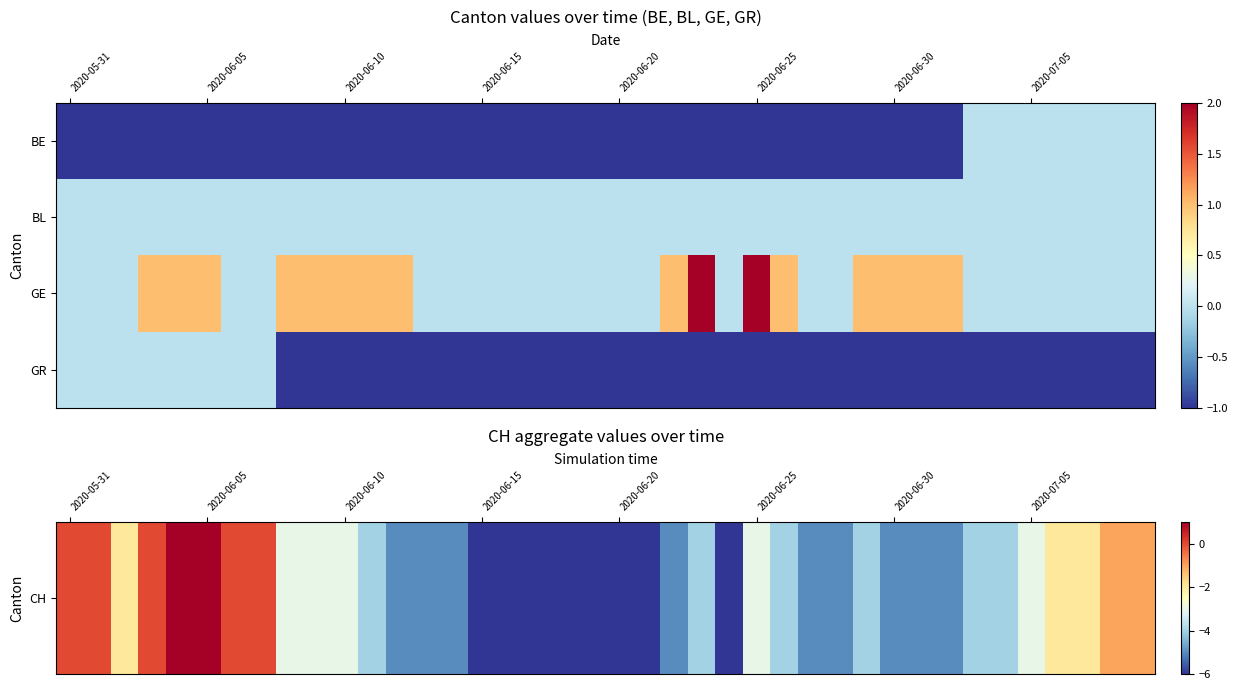

Which series has the largest total across all categories?

GE